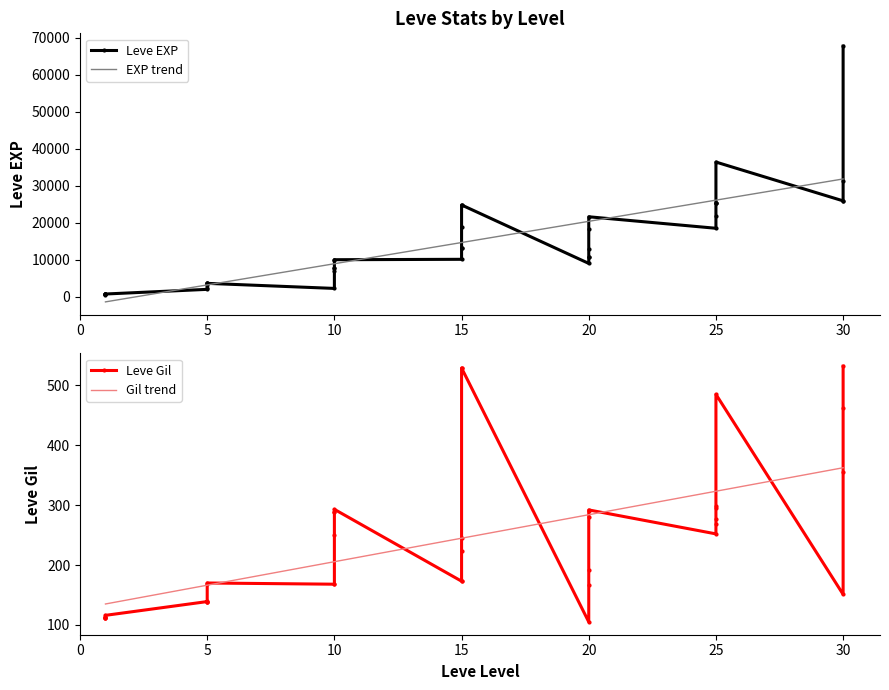

True or false: Gil trend has more than 0 points higher than both neighbors.

False